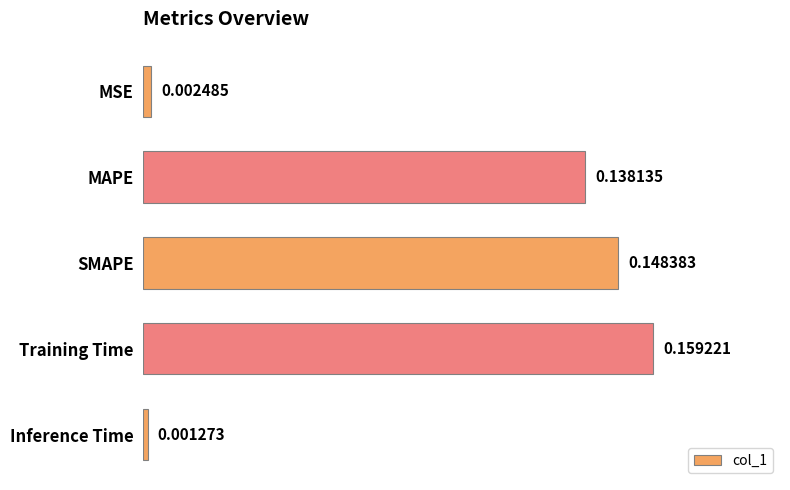

What is the sum of all values?

0.4